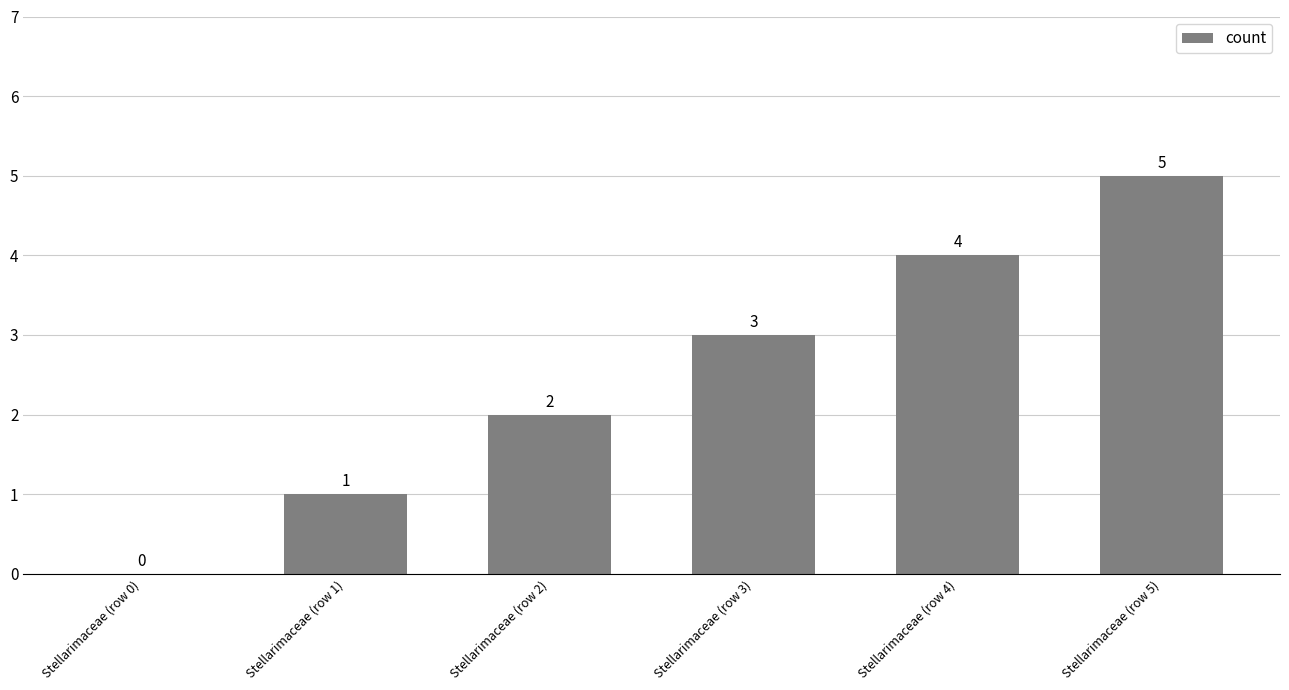

Which label corresponds to the largest value in the chart?

Stellarimaceae (row 5)